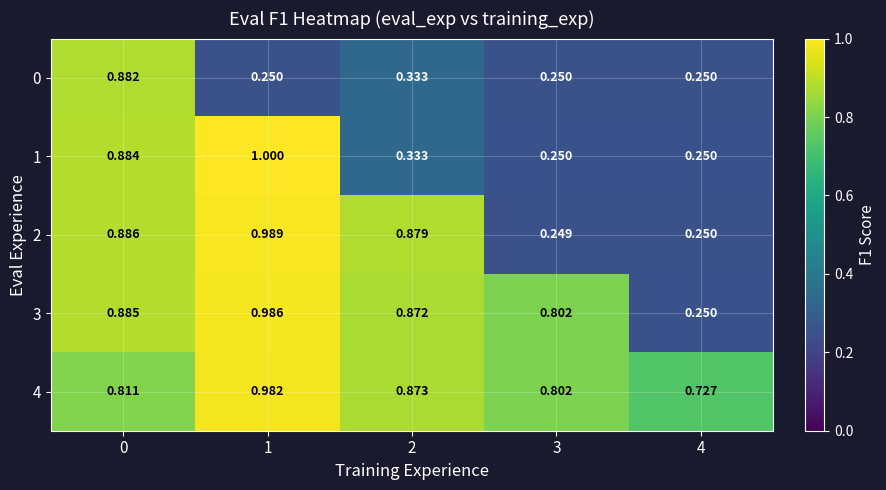

Is the value of 2 at 1 greater than the value of 1 at 4?

Yes